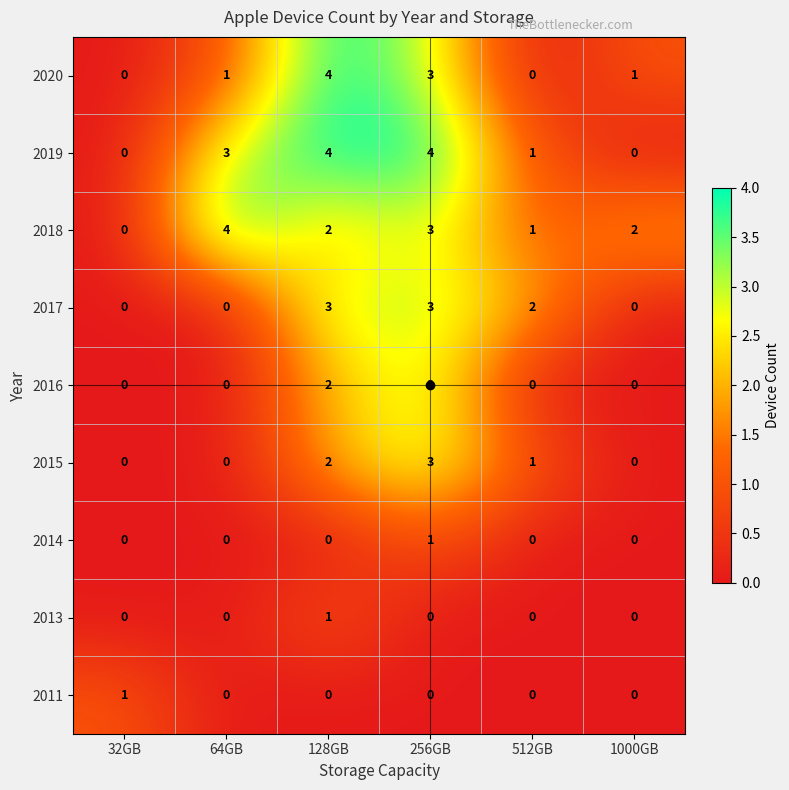

What is the difference between the maximum and minimum values in the 2016 series?

3